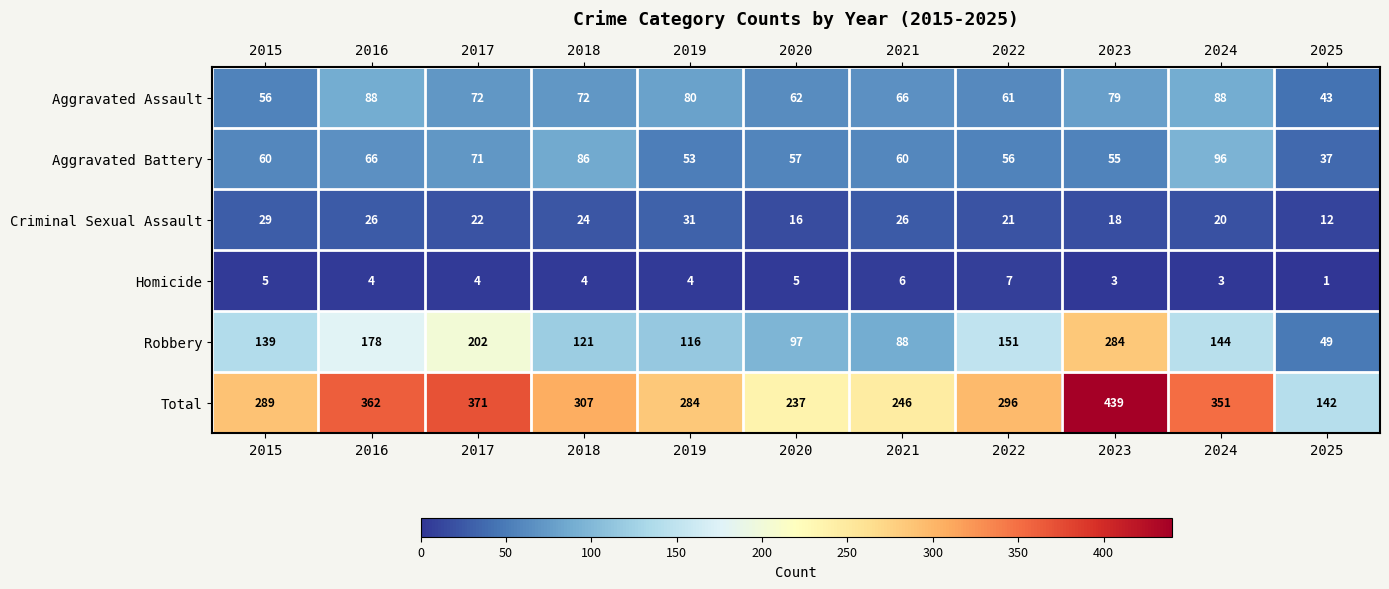

How many Homicide values are between 3 and 5?

8